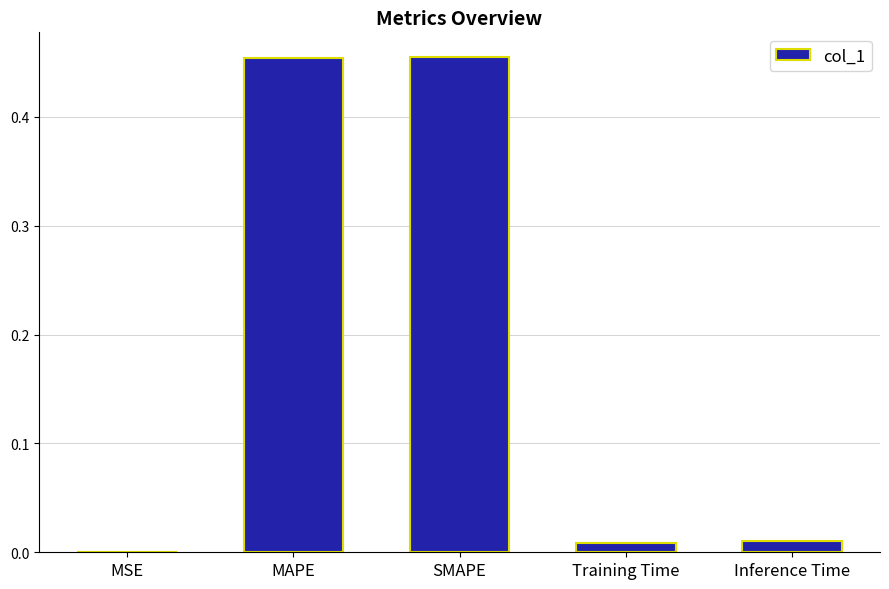

What is the sum of all values?

0.9